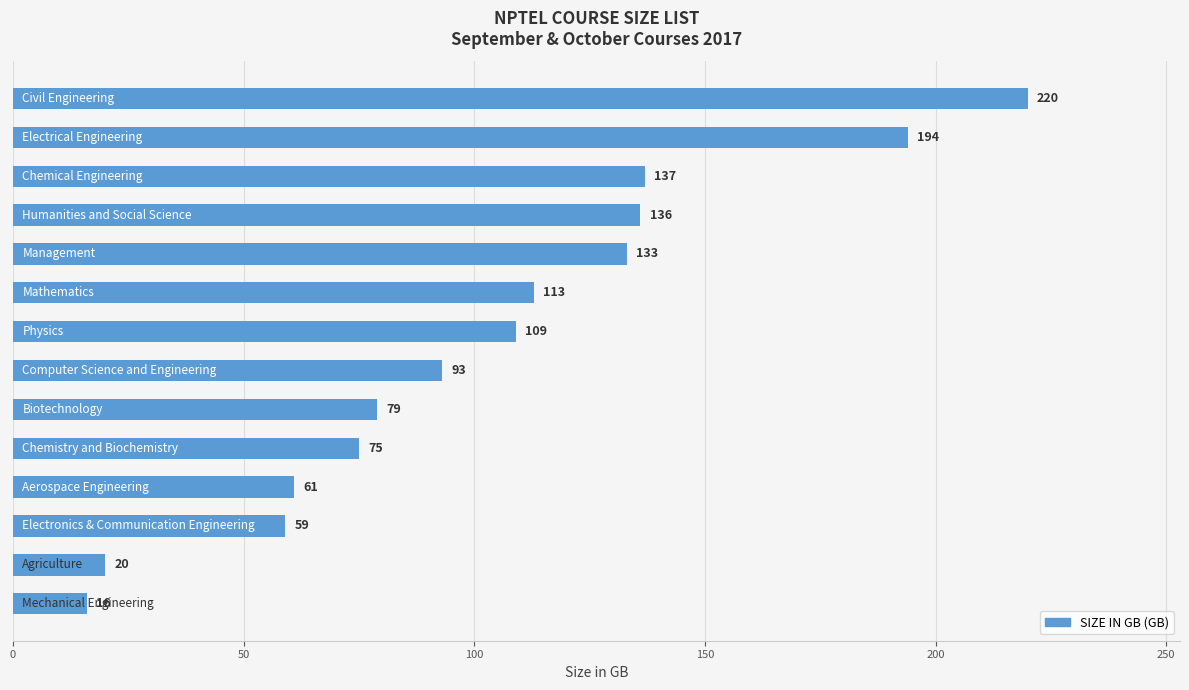

What is the difference between the second highest and second lowest values?

174